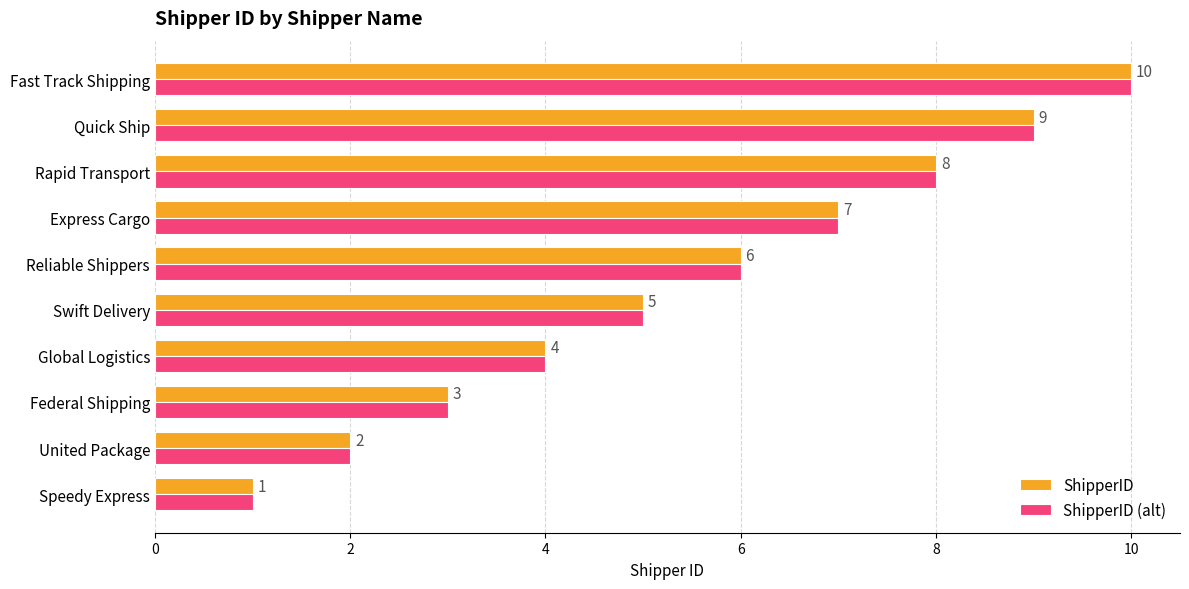

Count the number of data series in this chart.

2